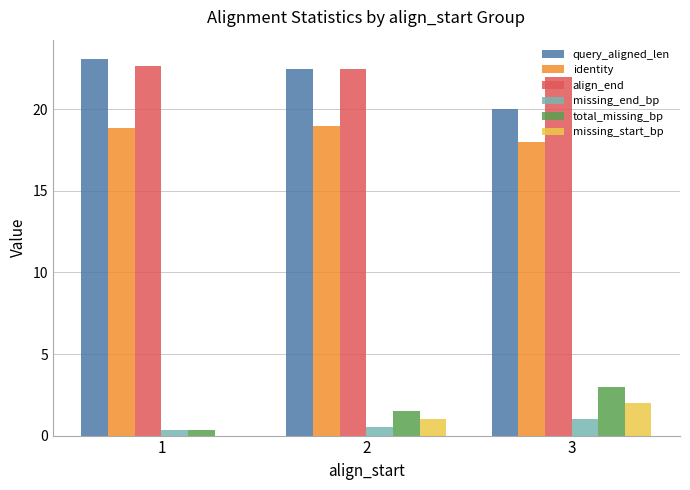

Between 2 and 3, which series saw the biggest shift?

query_aligned_len